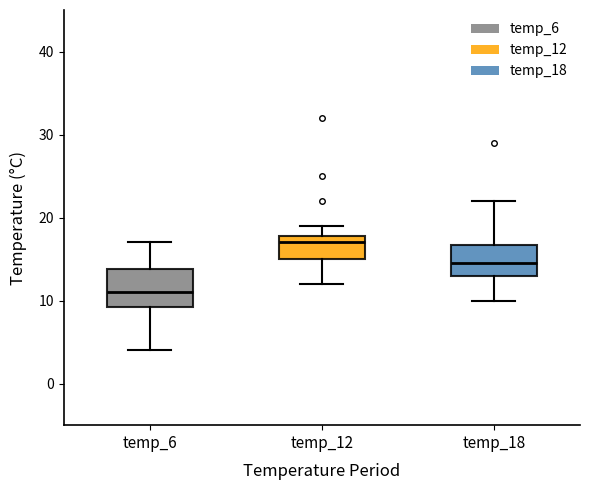

Where does the upper whisker of the box for temp_18 end on the y-axis? The values are not printed on the chart, so give them approximately, as read against the axis.

22